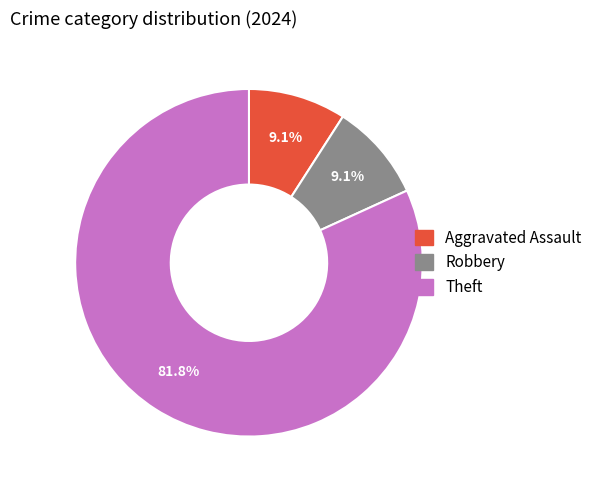

Does any single category account for the majority?

Yes